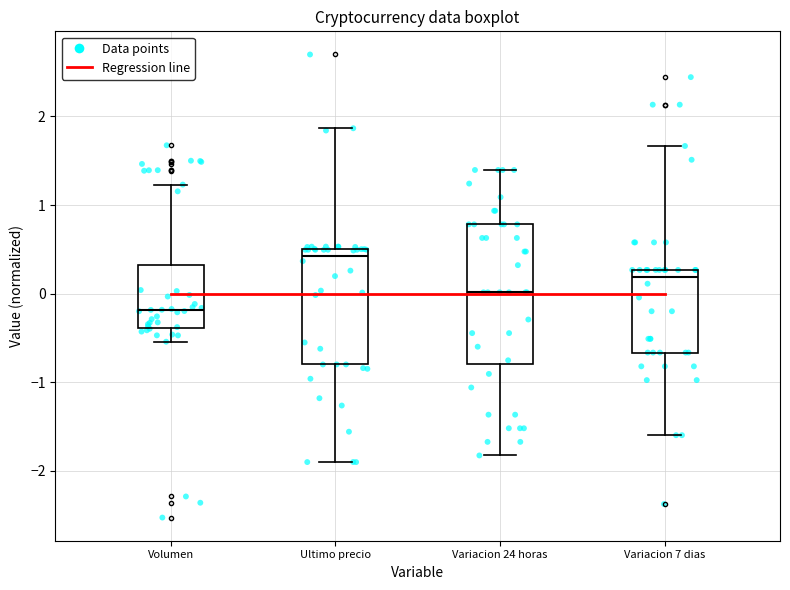

Reading left to right, transcribe this box plot: for each box, give where its median line is, the range the box spans, and where its two whiskers end, as read against the y-axis. The values are not printed on the chart, so give them approximately, as read against the axis.

Volumen: median -0.2, box -0.4 to 0.3, whiskers -0.5 to 1.2
Ultimo precio: median 0.4, box -0.8 to 0.5, whiskers -1.9 to 1.9
Variacion 24 horas: median 0.0, box -0.8 to 0.8, whiskers -1.8 to 1.4
Variacion 7 dias: median 0.2, box -0.7 to 0.3, whiskers -1.6 to 1.7